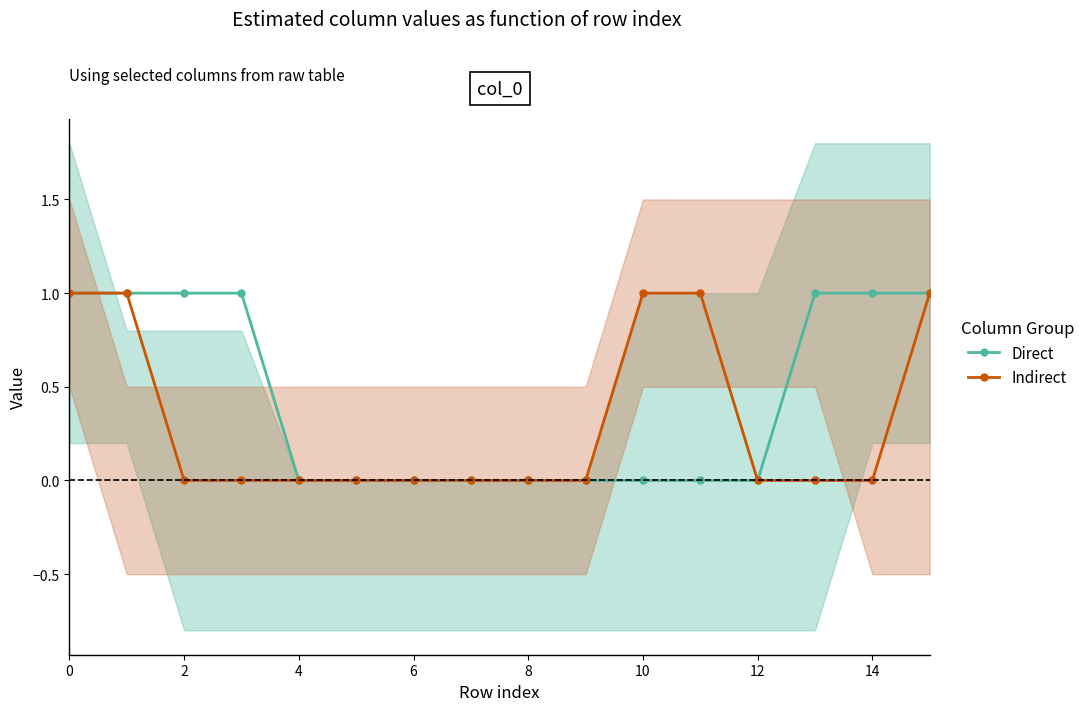

At 12, list the series in order from smallest to largest.

Direct, Indirect